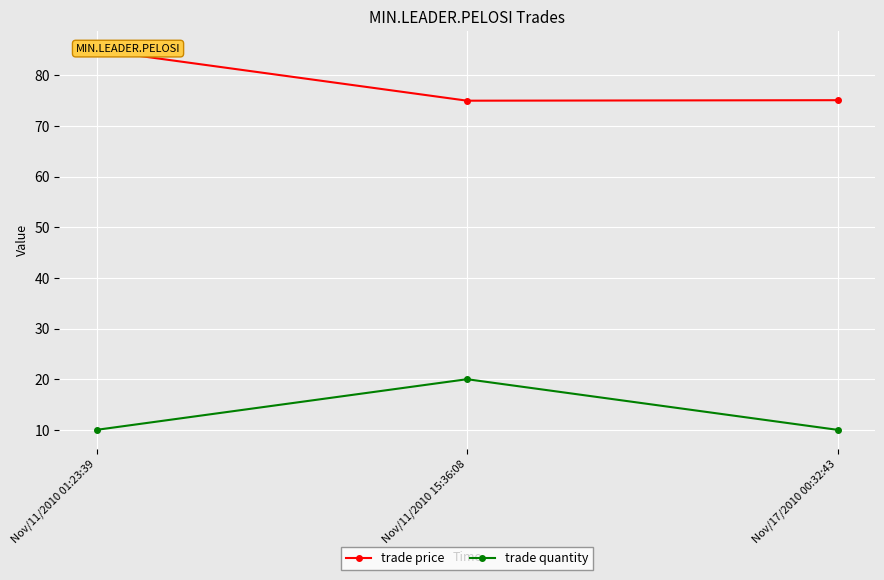

How many lines are shown in the chart?

2